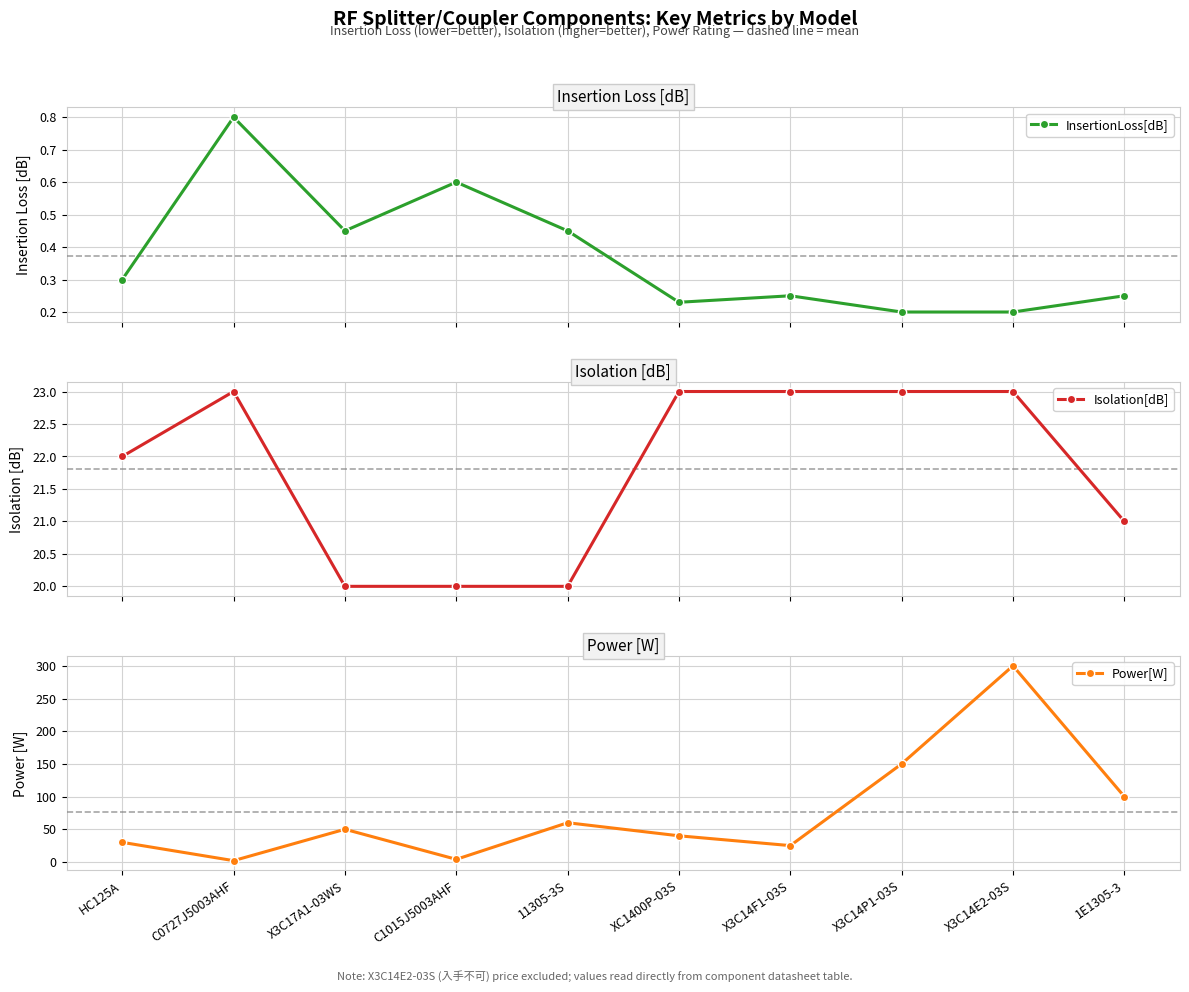

Rank the series at X3C17A1-03WS from highest to lowest value.

Power[W], Isolation[dB], InsertionLoss[dB]